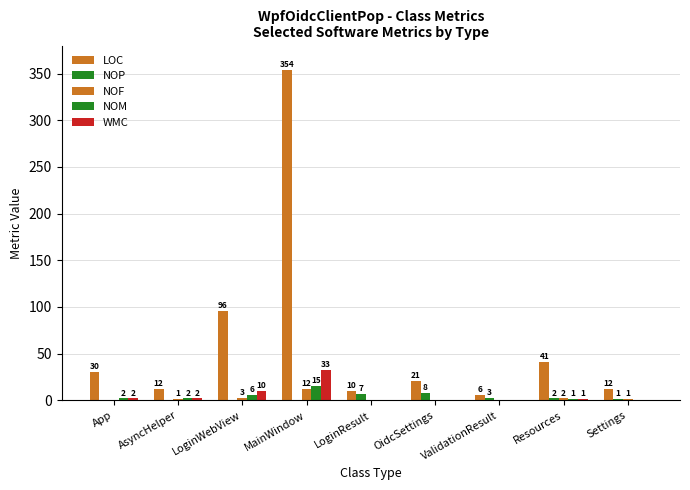

Is it true that WMC equals 20 at MainWindow?

False